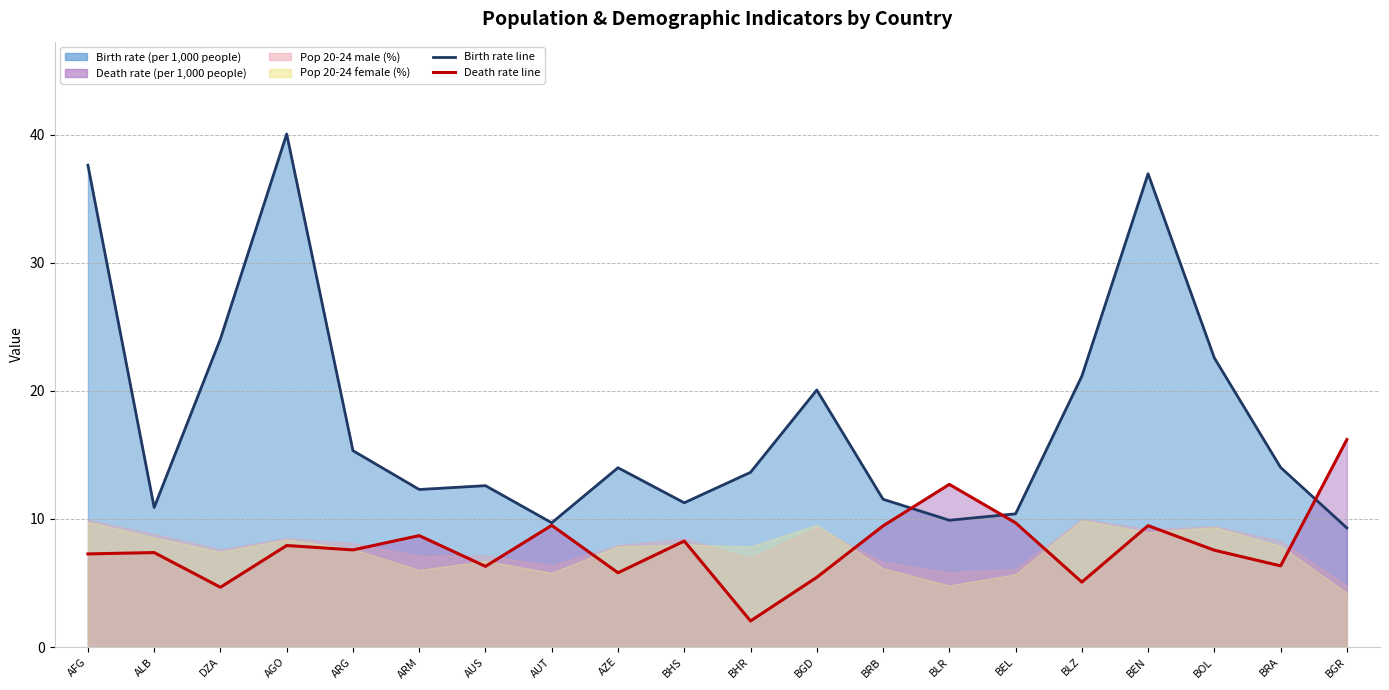

List the labels in order of Death rate (per 1,000 people) value, largest first.

BGR, BLR, BEL, AUT, BEN, BRB, ARM, BHS, AGO, ARG, BOL, ALB, AFG, BRA, AUS, AZE, BGD, BLZ, DZA, BHR